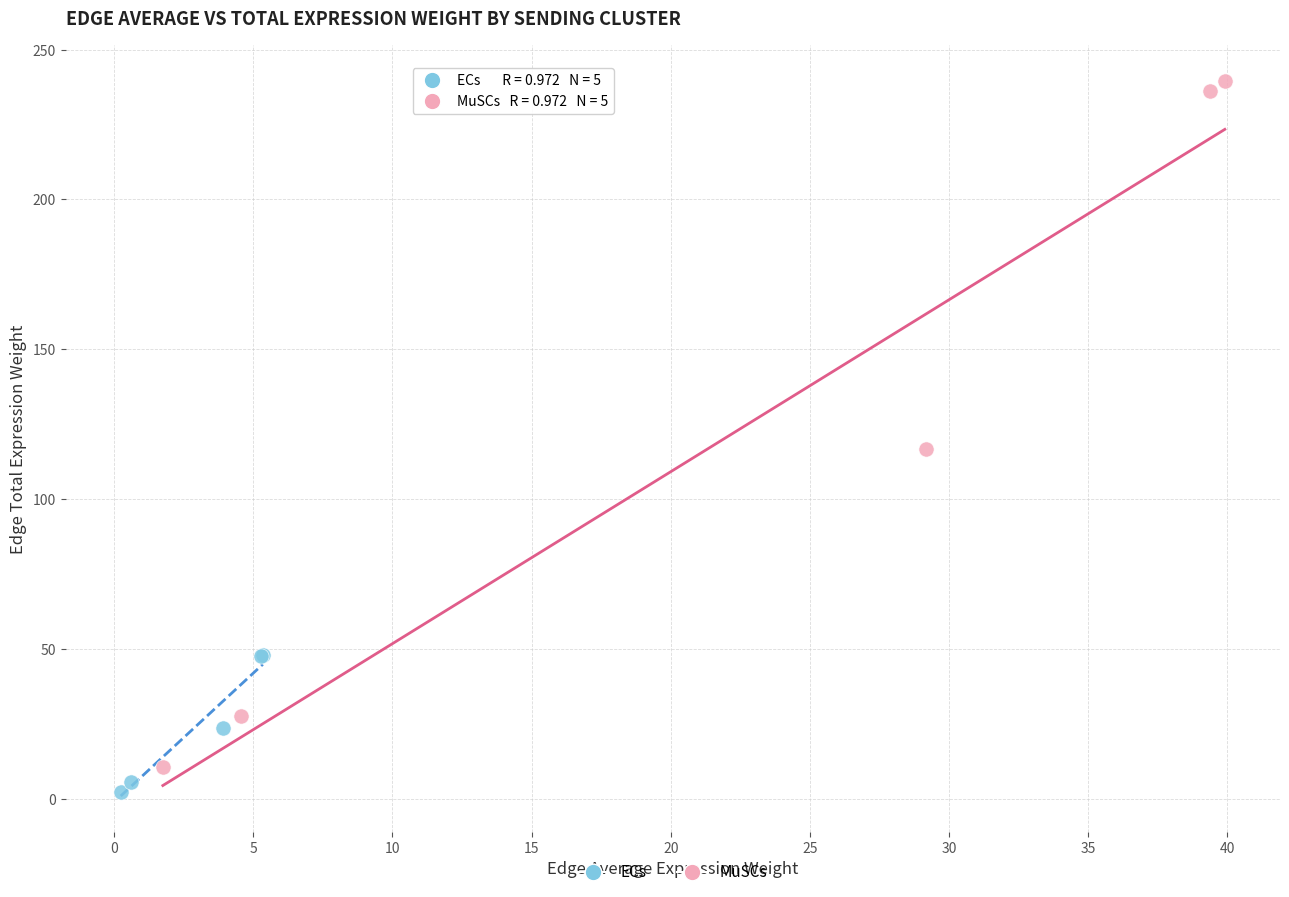

Which series has the widest spread of Y values?

MuSCs